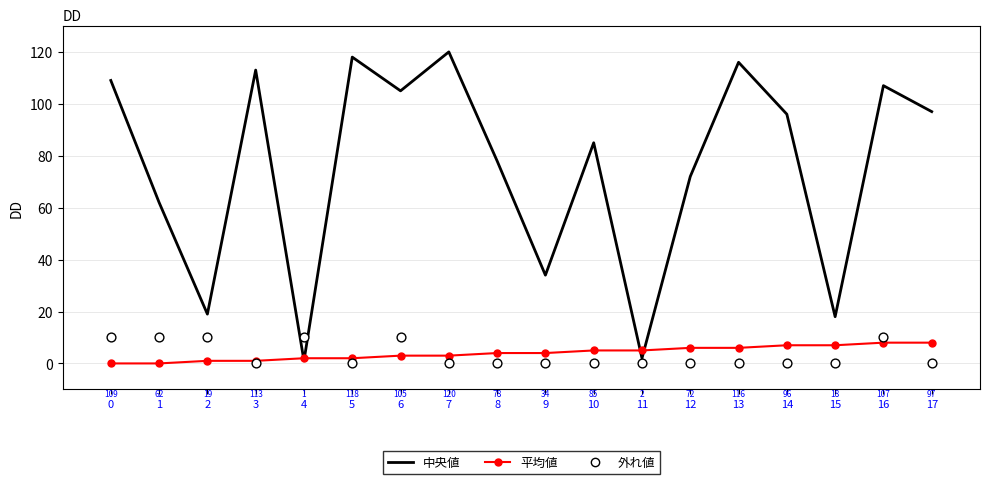

Which series has the largest total across all categories?

中央値